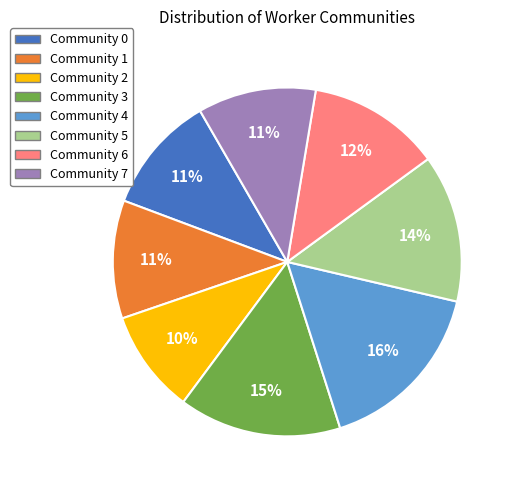

Between Community 6 and Community 5, which is larger?

Community 5